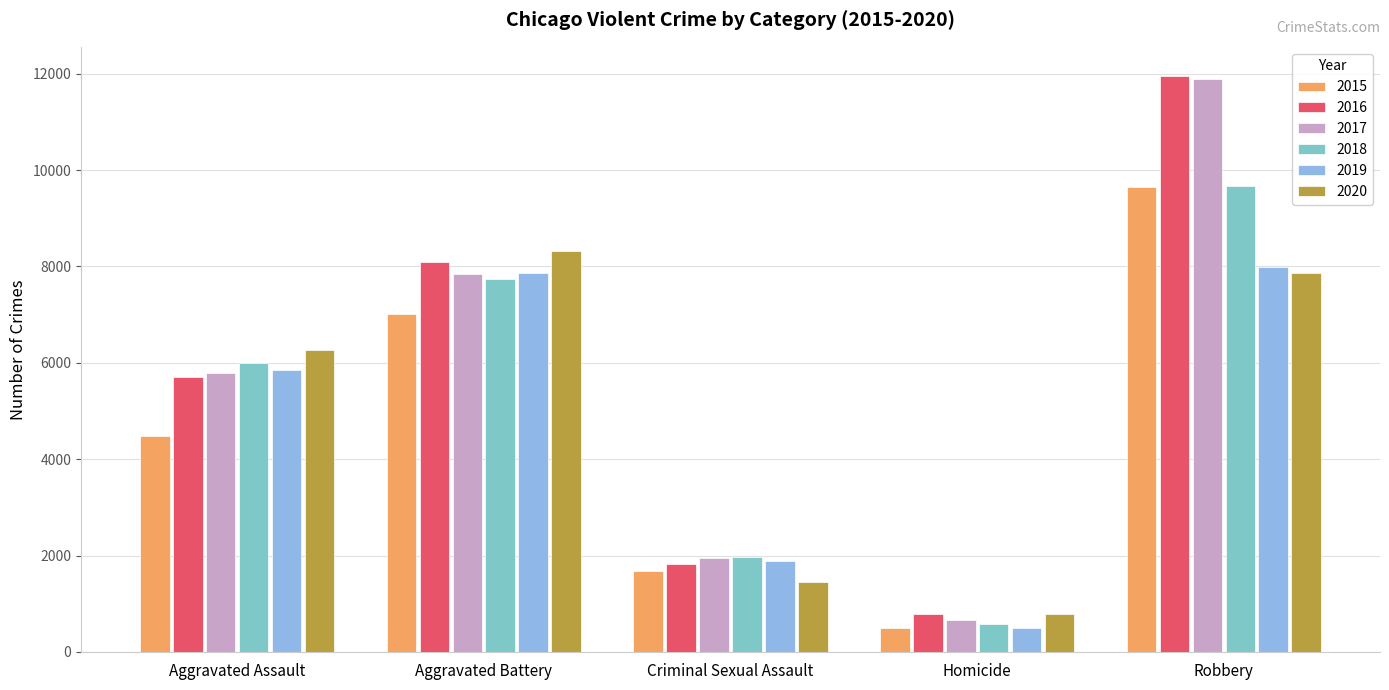

What is the total value across all series at Homicide?

3828